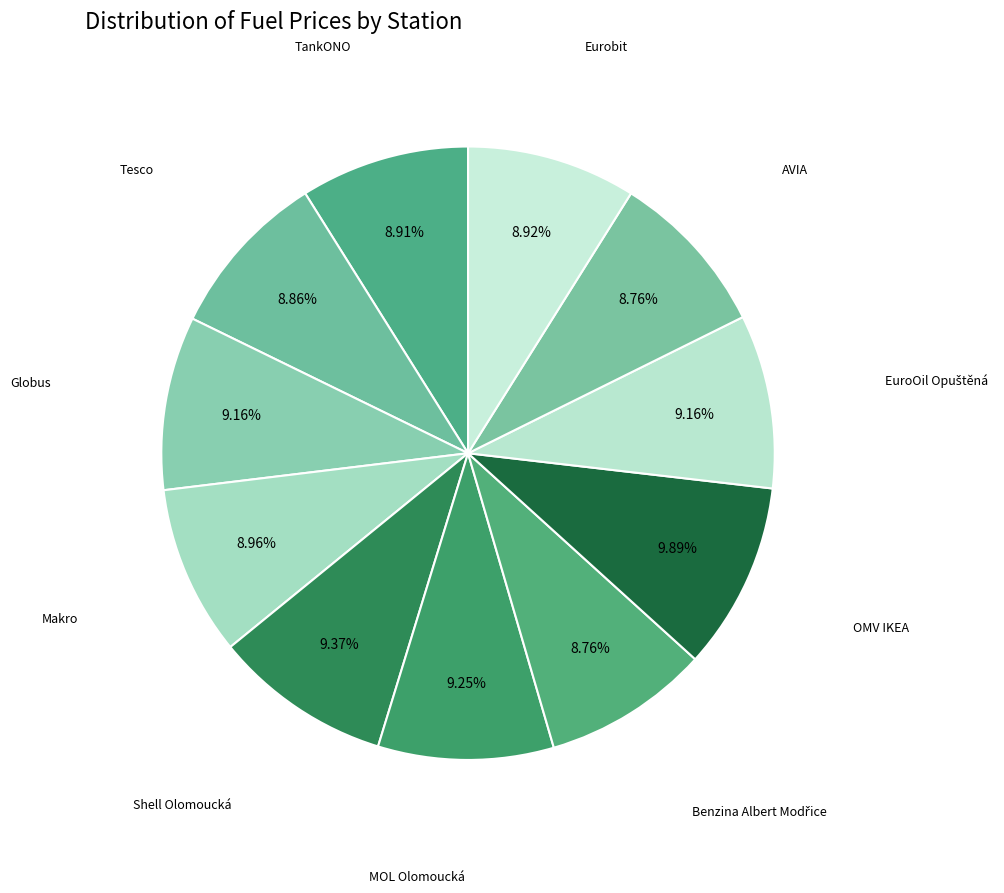

How many segments does this pie chart have?

11